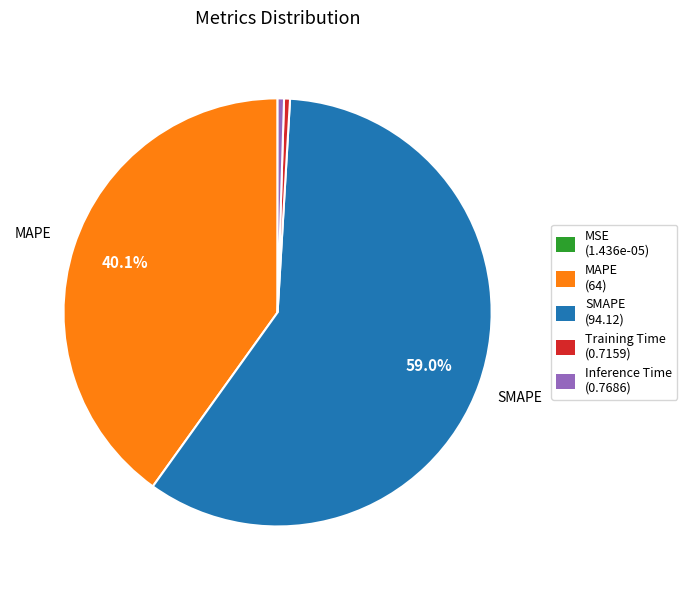

Which has a higher value, Inference Time (0.7686) or SMAPE (94.12)?

SMAPE (94.12)